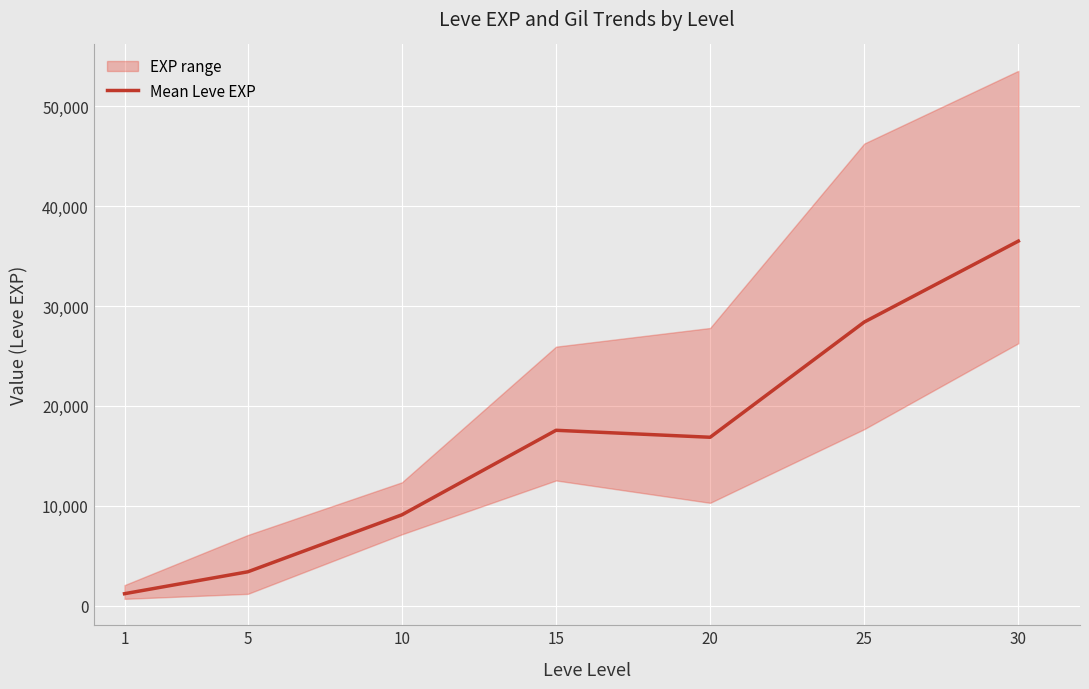

List the labels in order of value, smallest first.

1, 5, 10, 20, 15, 25, 30